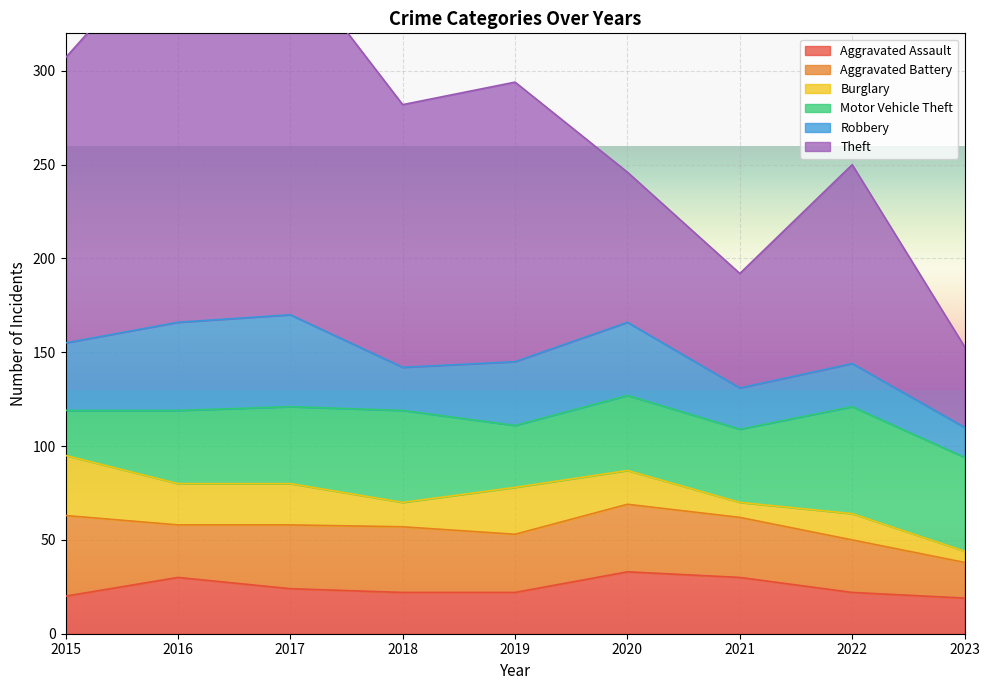

Is the value of Theft at 2016 greater than the value of Aggravated Assault at 2020?

Yes